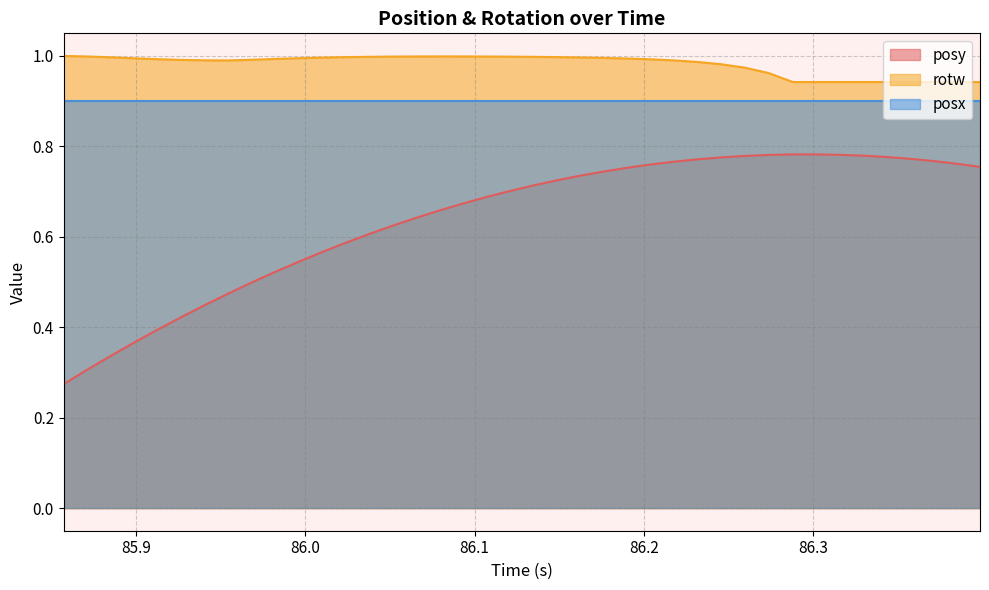

What is the difference between the maximum and second lowest values in the posy series?

0.5